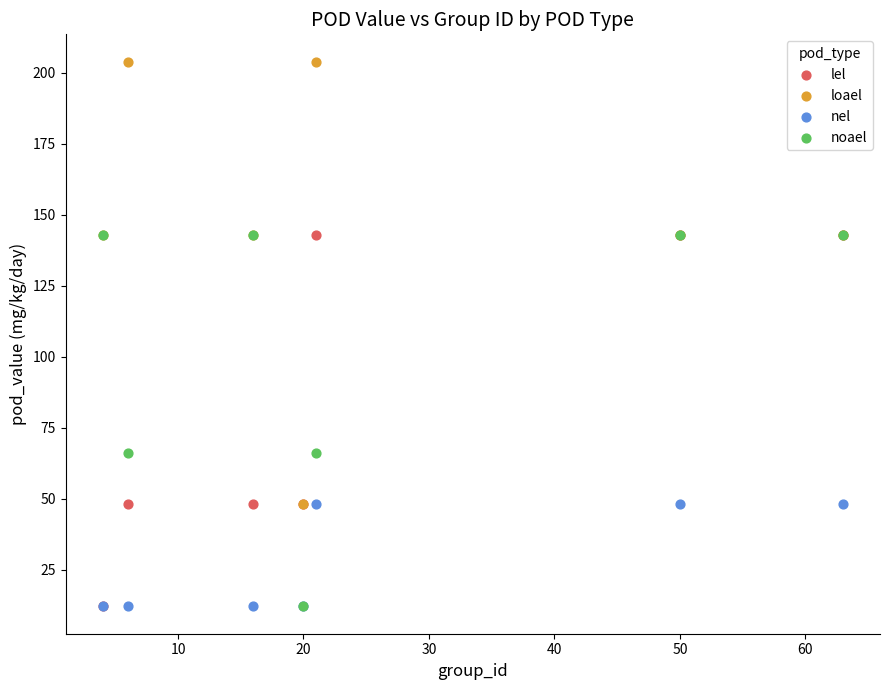

Which series reaches the maximum Y coordinate?

loael